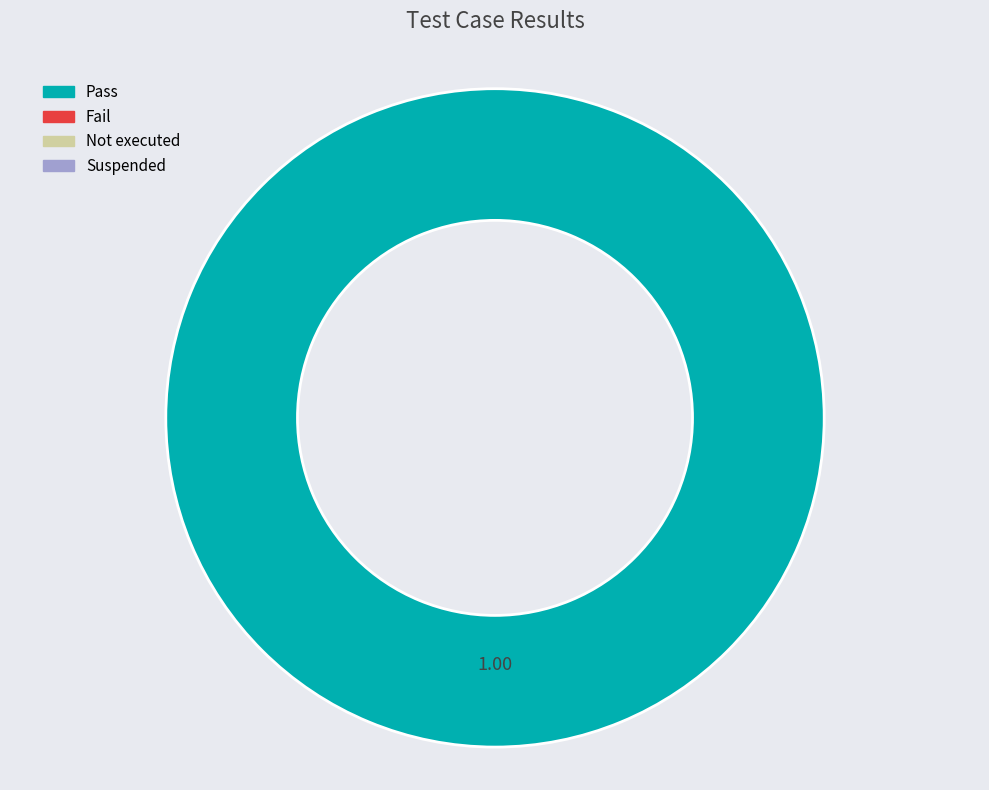

Does any single category account for the majority?

Yes